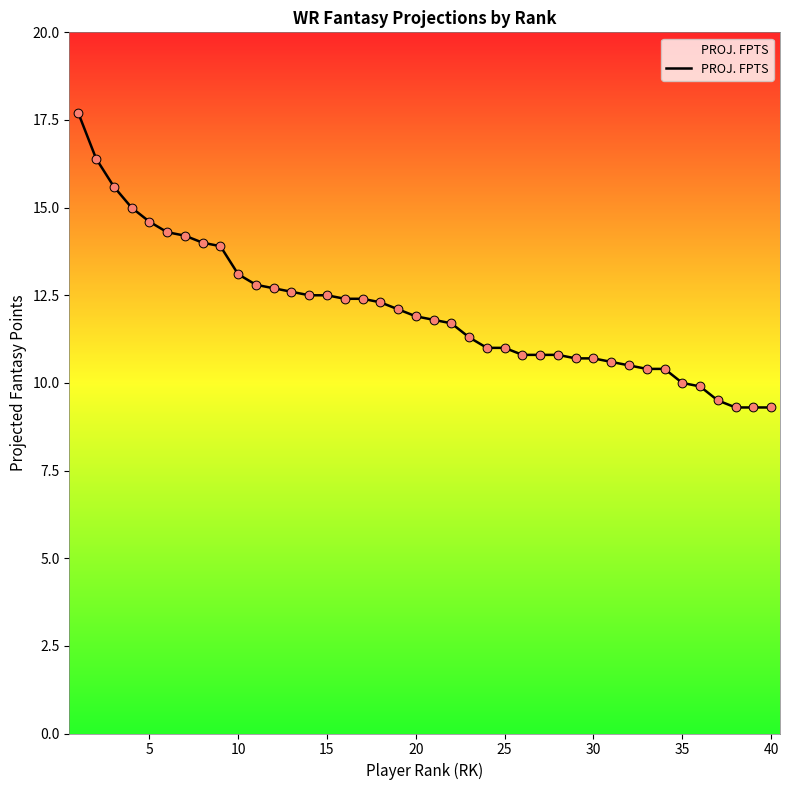

What is the greatest value displayed?

17.7